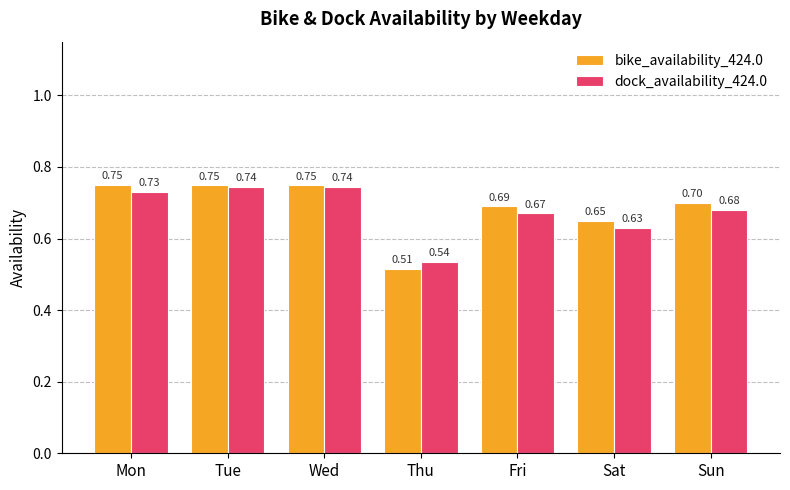

Which category has the lowest value across all series?

Thu